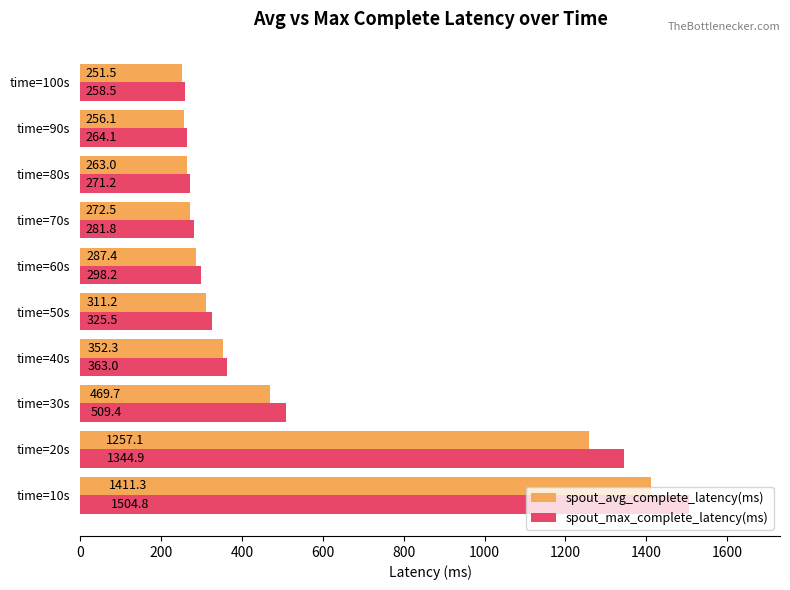

The value of spout_avg_complete_latency(ms) at time=30s is 772.9. True or false?

False